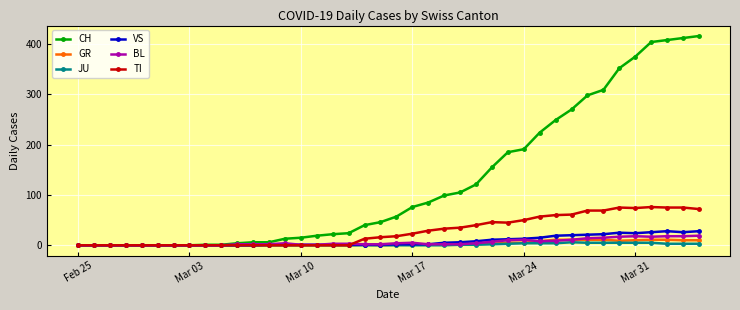

Which series has the largest range (max minus min)?

CH